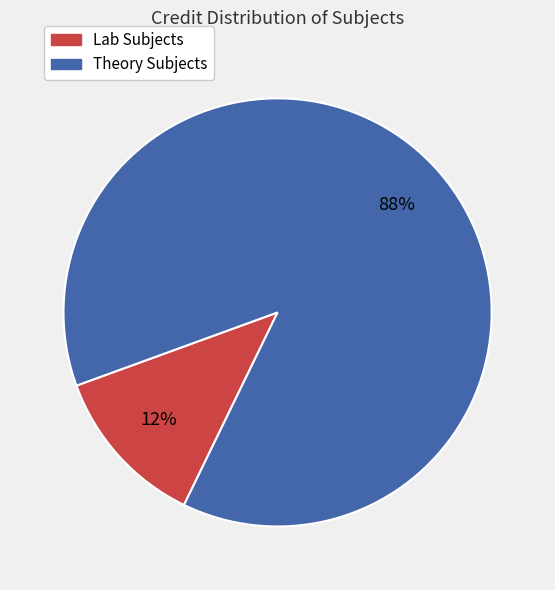

How many segments does this pie chart have?

2